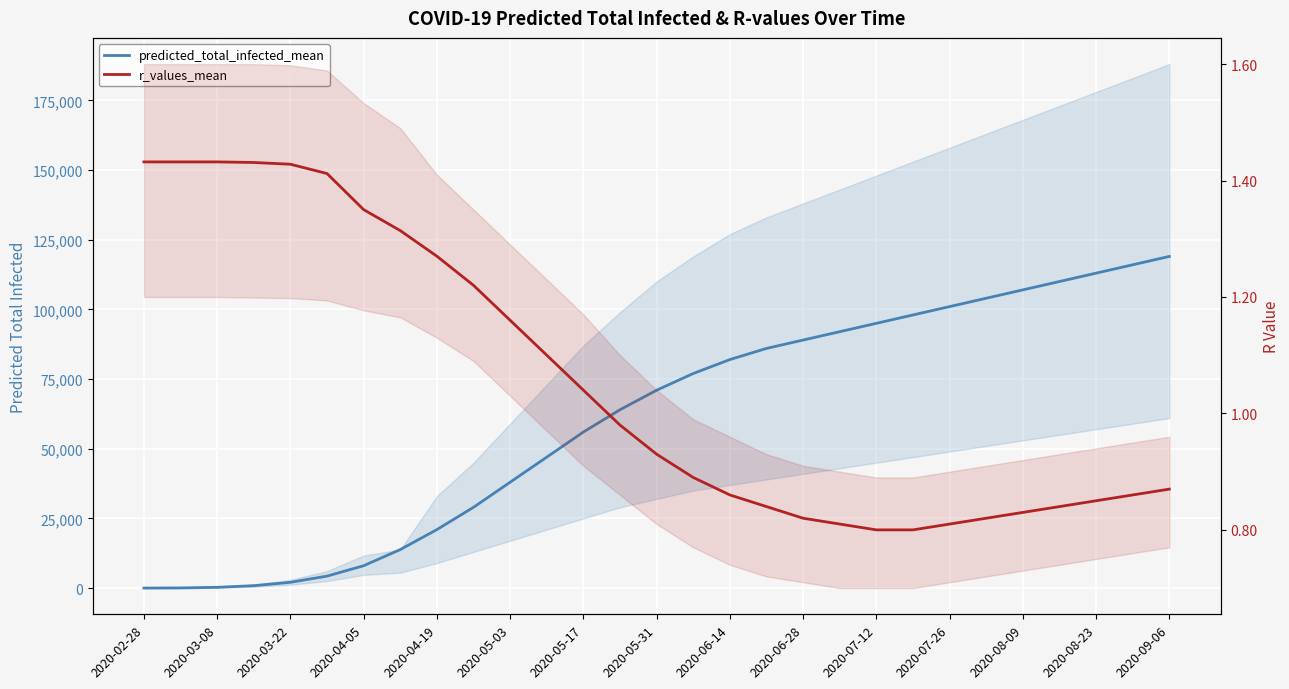

What is the sum of all r_values_mean values?

30.6